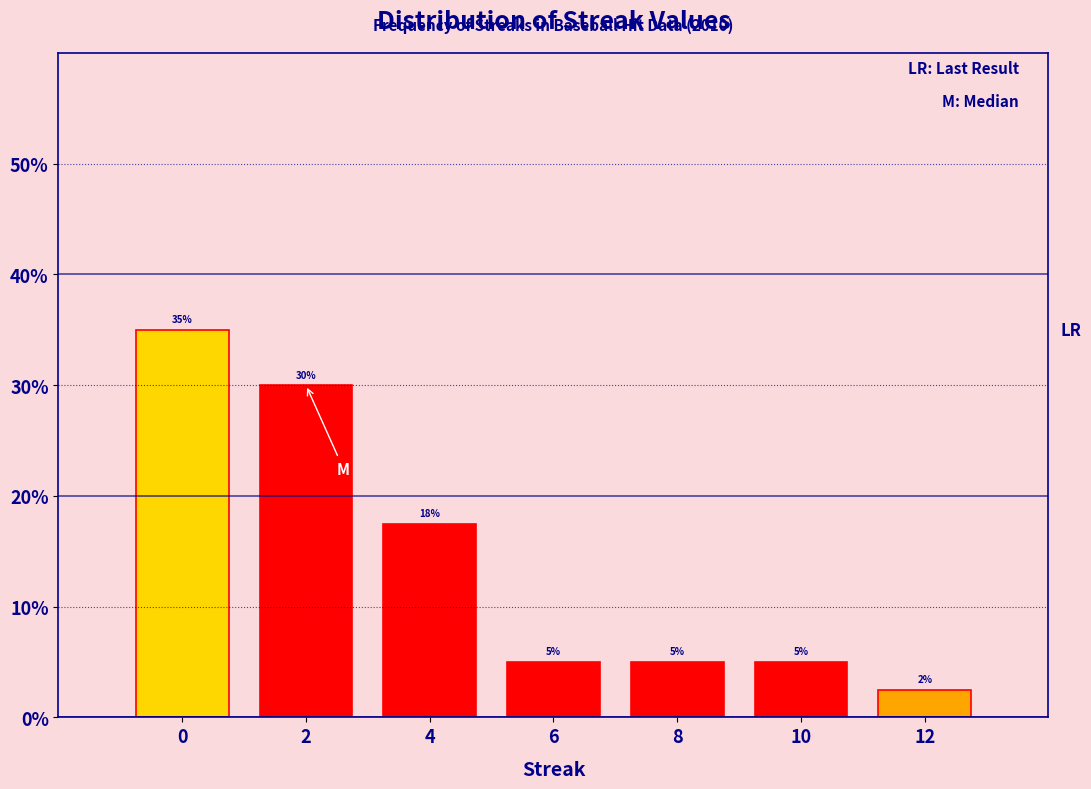

What is the ratio of the value at 2 to the value at 0?

0.9